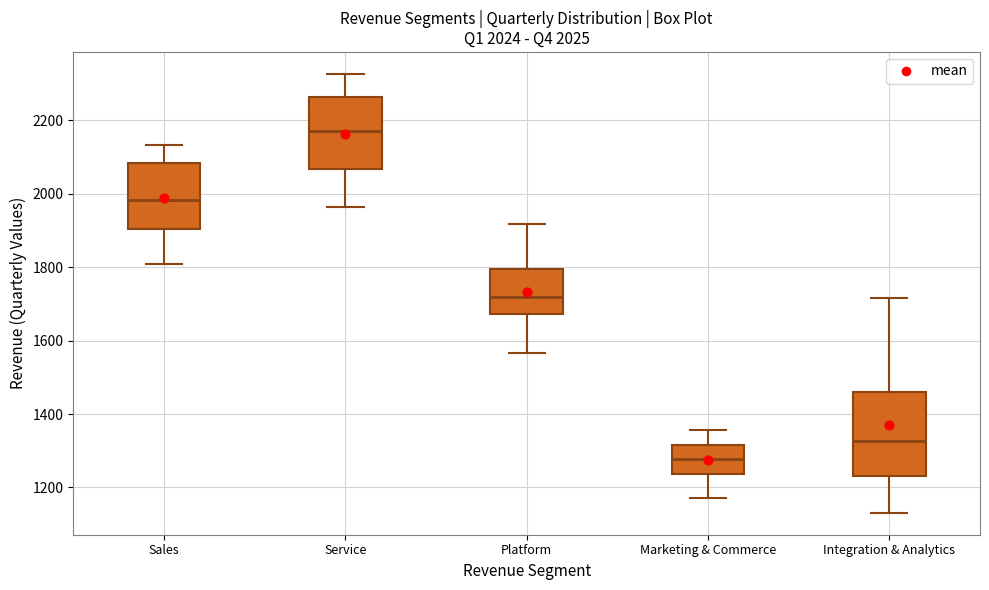

Which box has the lowest median line?

Marketing & Commerce